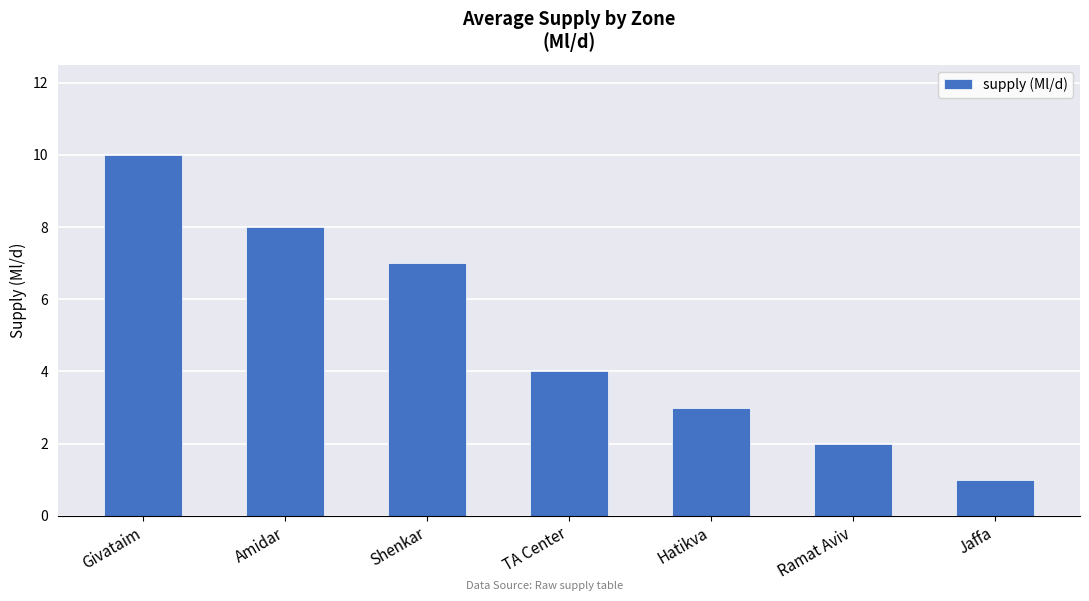

Rank the categories by value from highest to lowest.

Givataim, Amidar, Shenkar, TA Center, Hatikva, Ramat Aviv, Jaffa